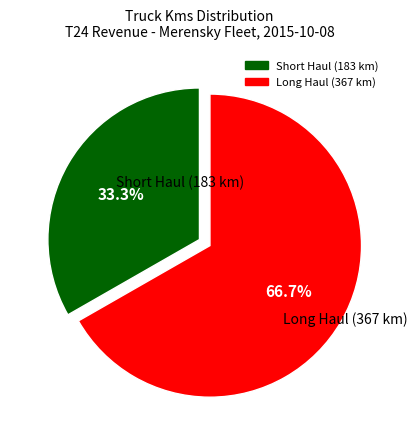

Is there any slice that represents more than half of the pie?

Yes